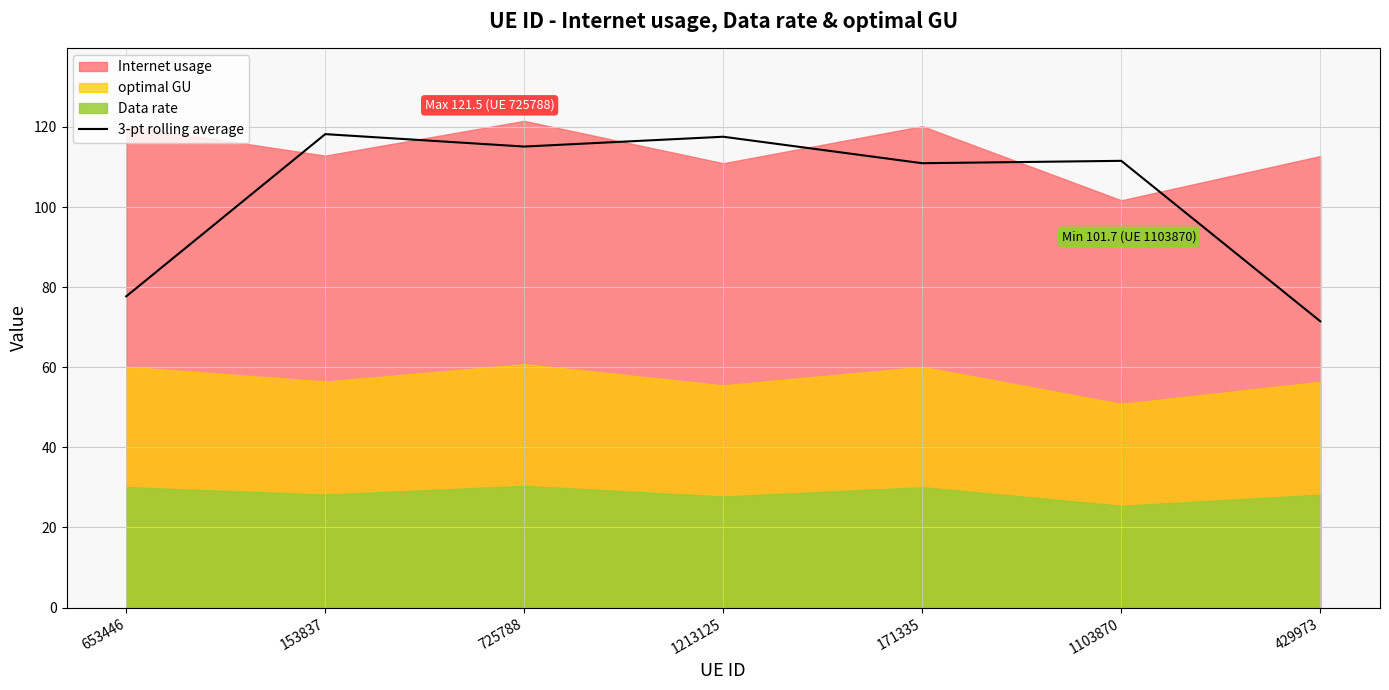

How many lines are shown in the chart?

1